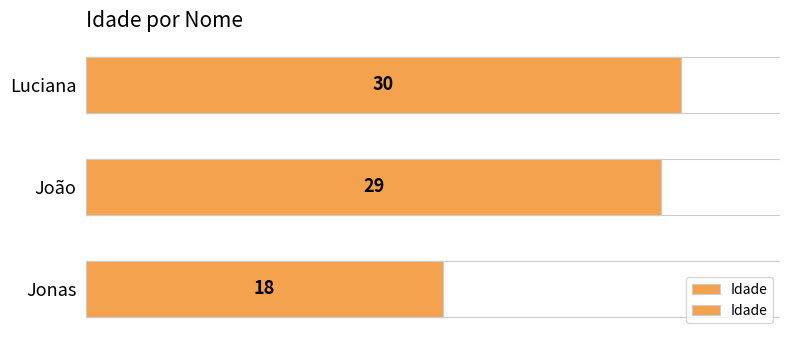

What is the value of the 3rd bar from the left?

18